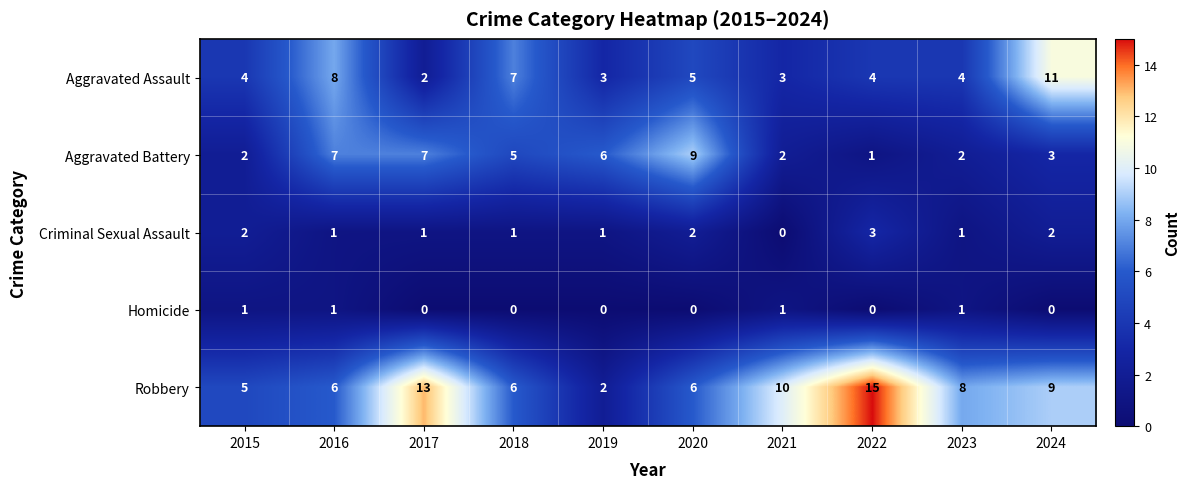

What is the spread (max minus min) of values at 2021?

10